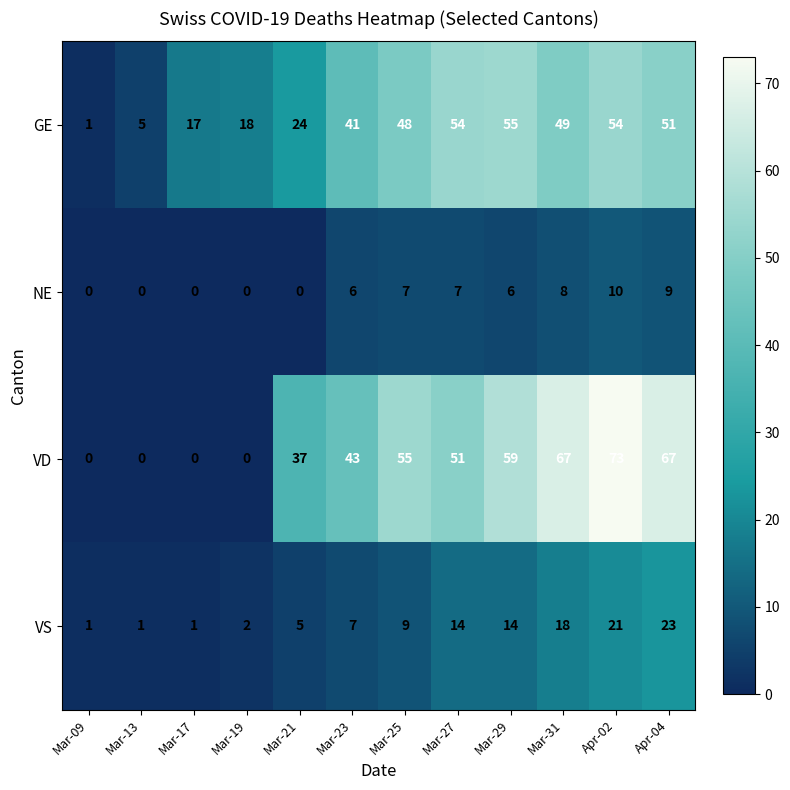

What is the maximum value for NE?

10